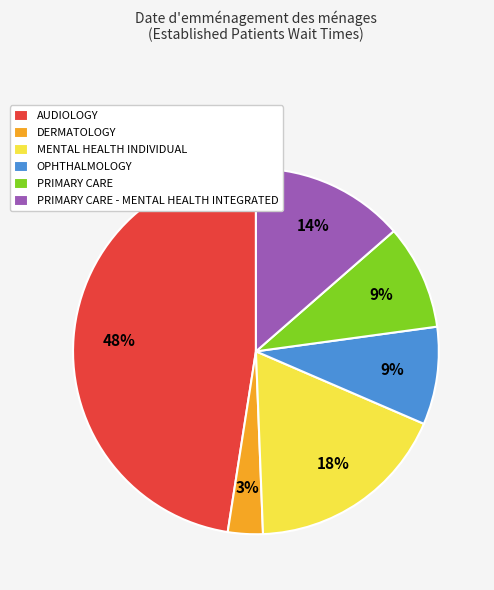

To the nearest percent, what percentage of the pie is PRIMARY CARE - MENTAL HEALTH INTEGRATED?

14%